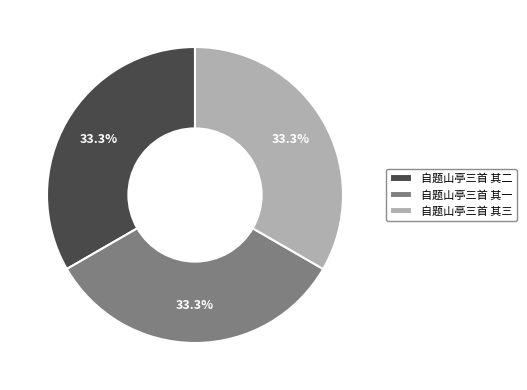

Approximately how many times larger is the value at 自题山亭三首 其一 compared to 自题山亭三首 其三?

1.0